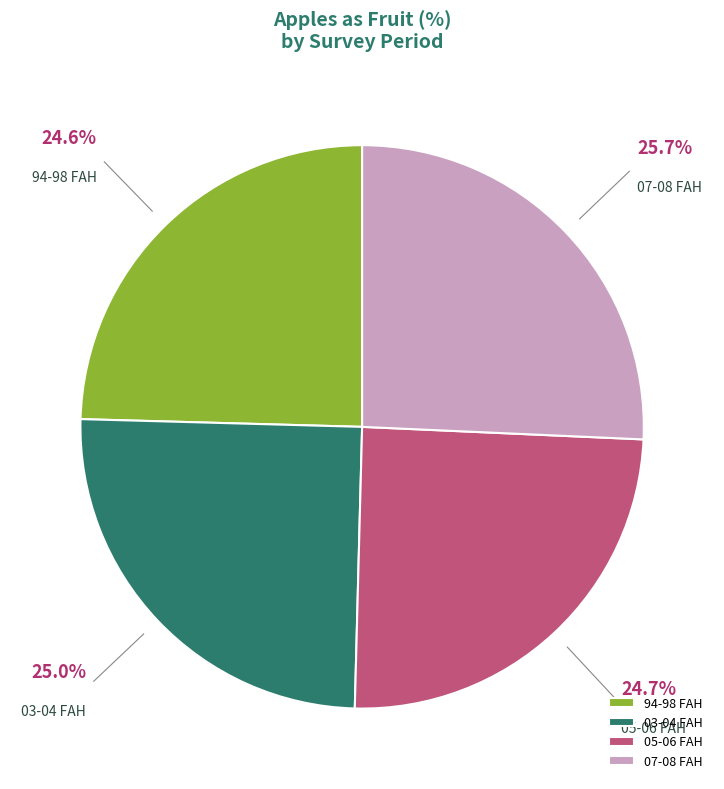

True or false: 05-06 FAH accounts for 25% of the total.

True